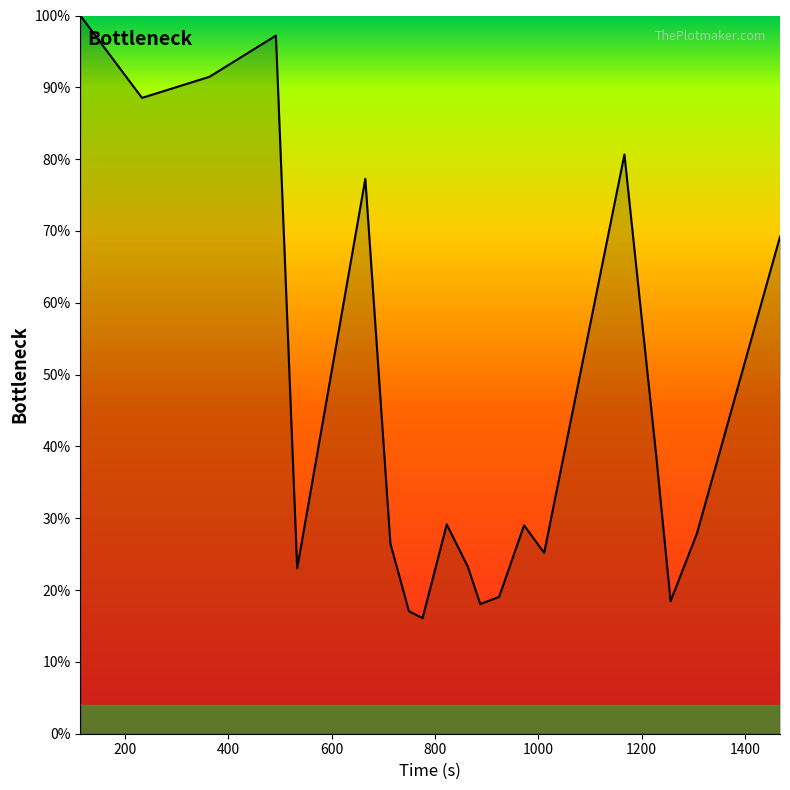

What is the difference between the maximum and minimum values?

83.9